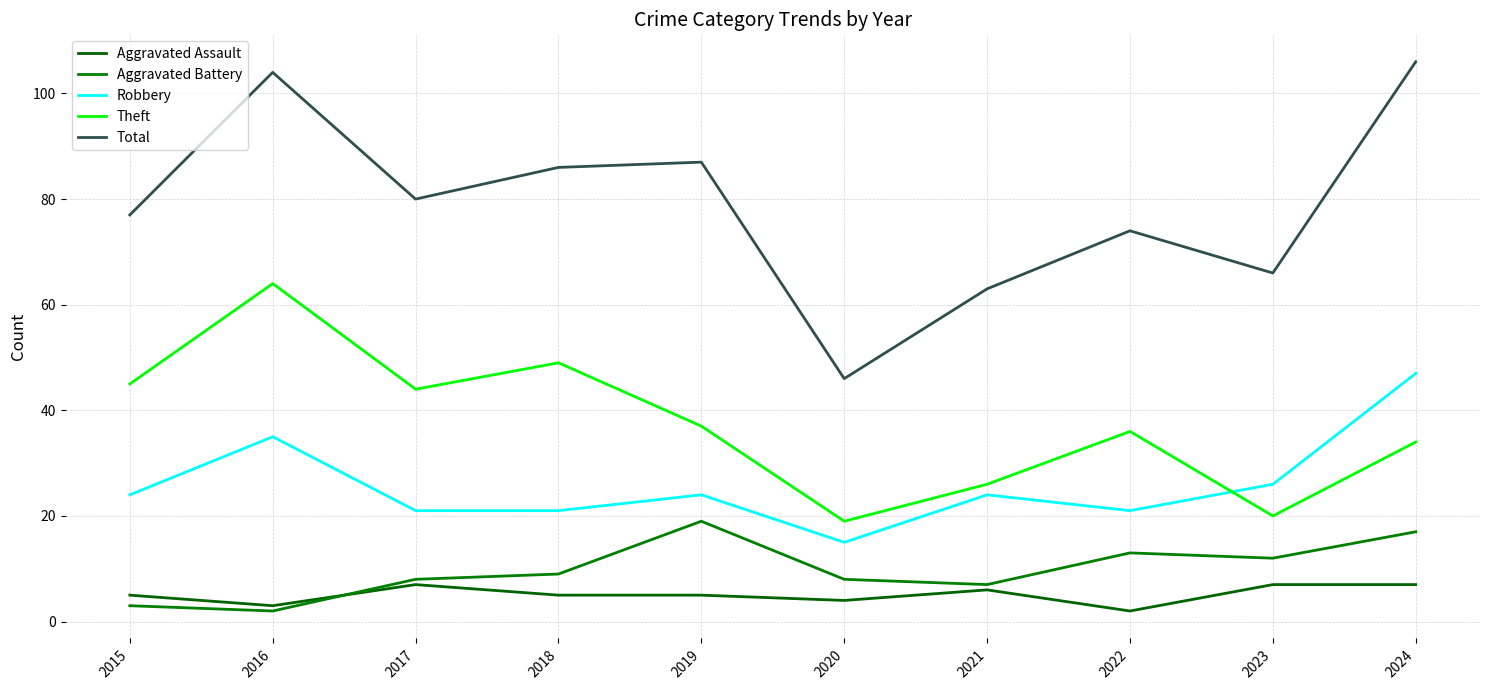

True or false: Aggravated Assault and Theft cross at least once.

False